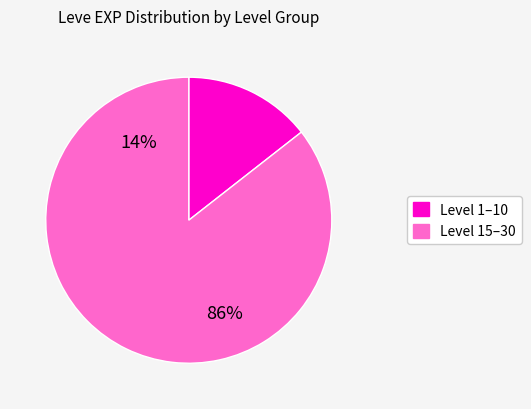

Is it true that 21 is 7% of the pie?

False